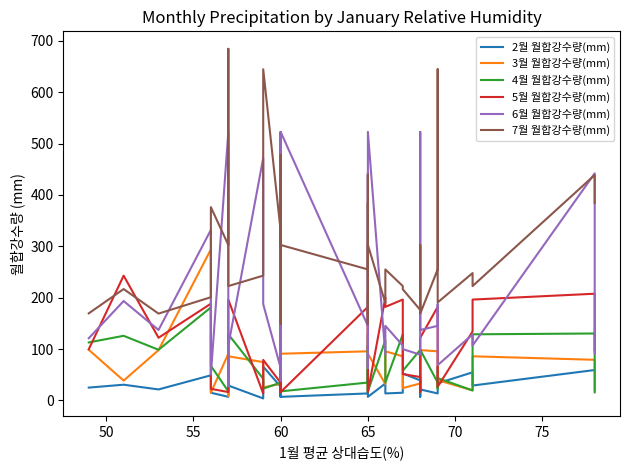

Does the chart display data point markers on the line(s)?

No